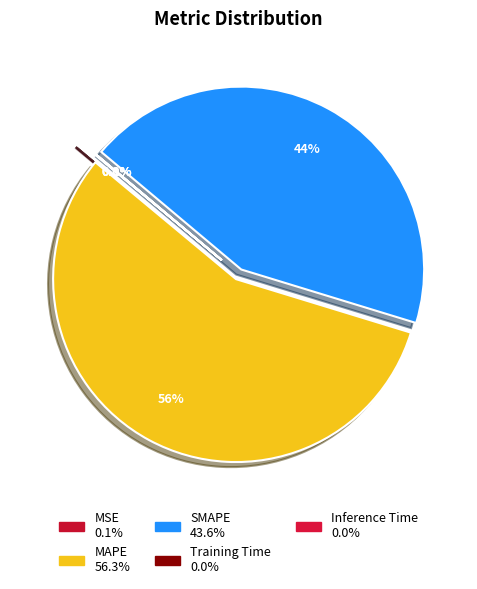

To the nearest percent, what percentage of the pie is MAPE?

56%